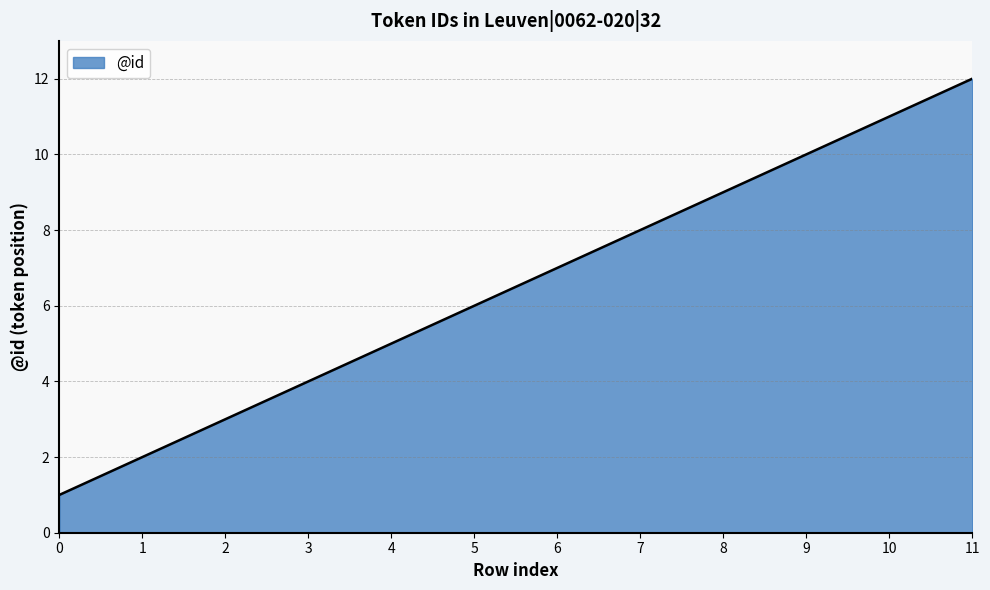

Reading left to right, transcribe all the data shown in this chart.

0=1	1=2	2=3	3=4	4=5	5=6	6=7	7=8	8=9	9=10	10=11	11=12